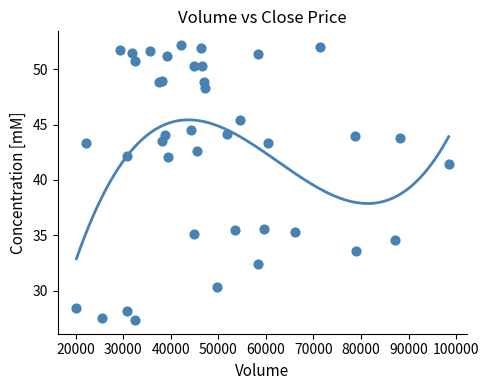

What Y value in the scatter plot is closest to 39?

41.5